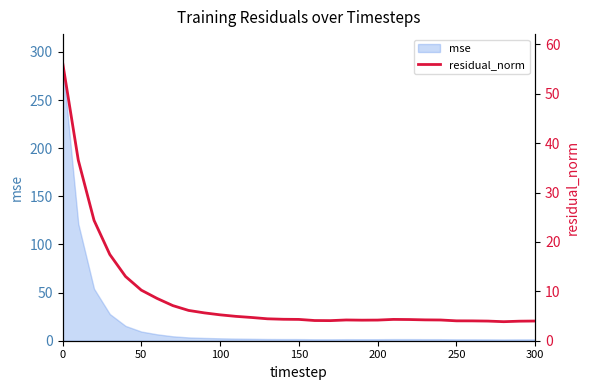

Is it true that the value at 22 is 2.7?

False